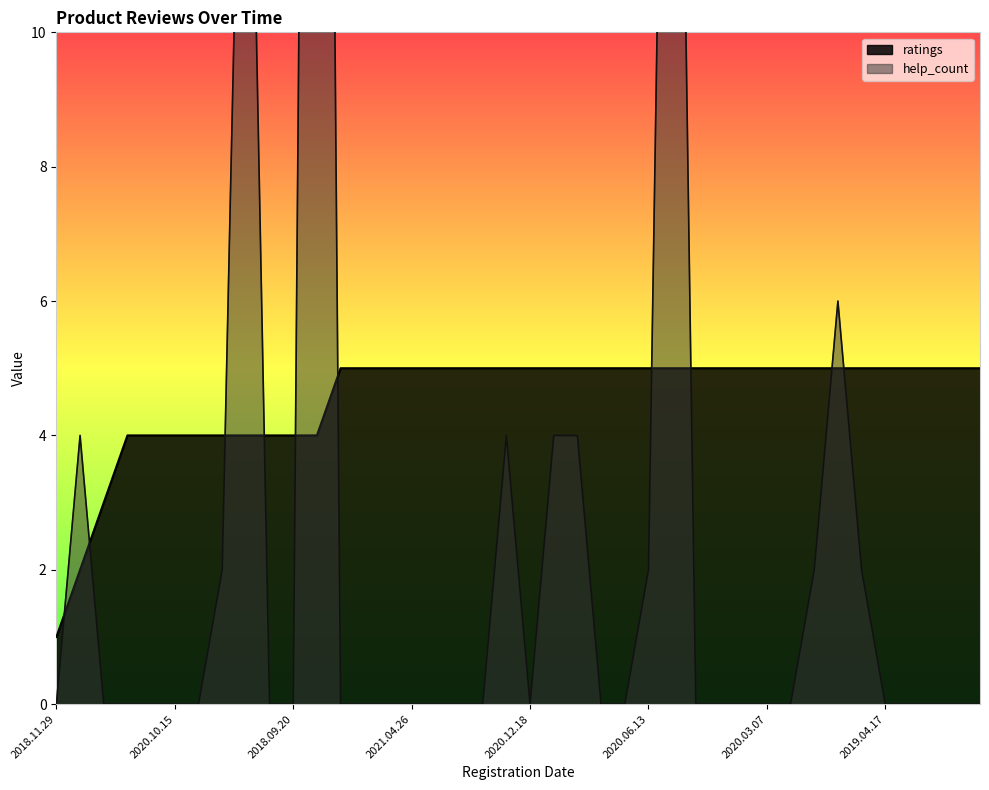

What is the difference between the second highest and minimum values in the ratings series?

4